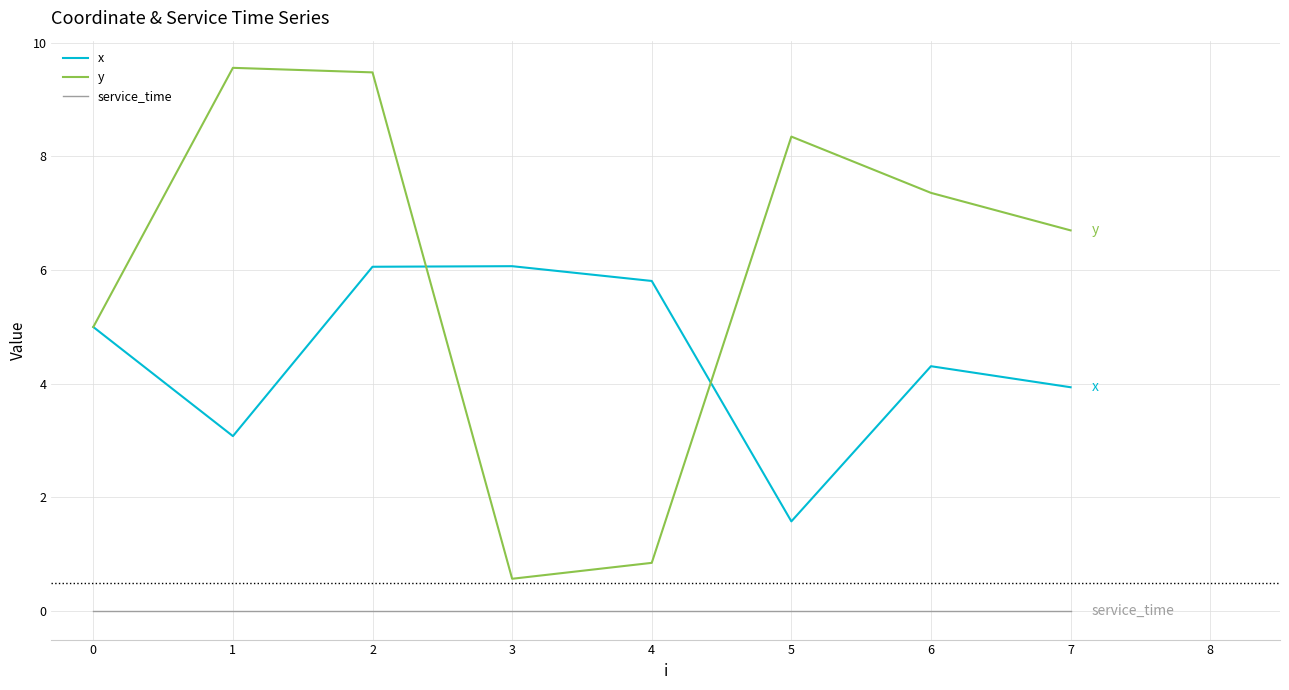

Read the x value at 1.

3.1